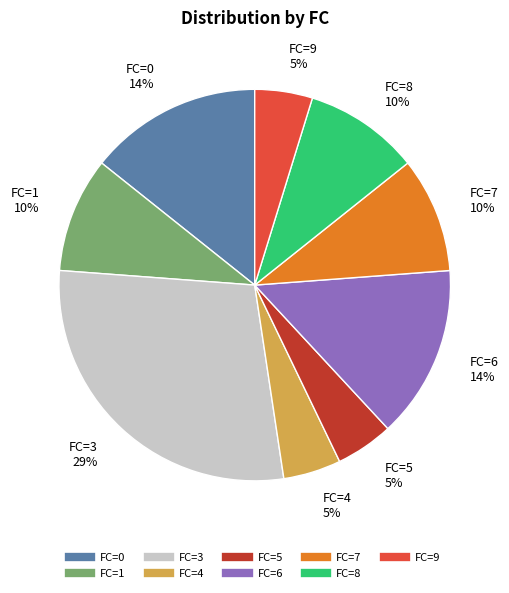

To the nearest percent, what is the average slice percentage?

11%